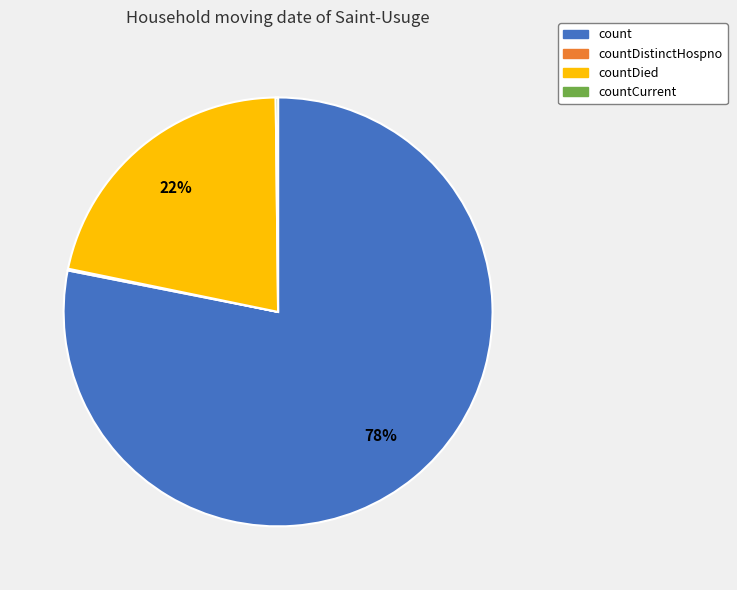

Between count and countDied, which is larger?

count